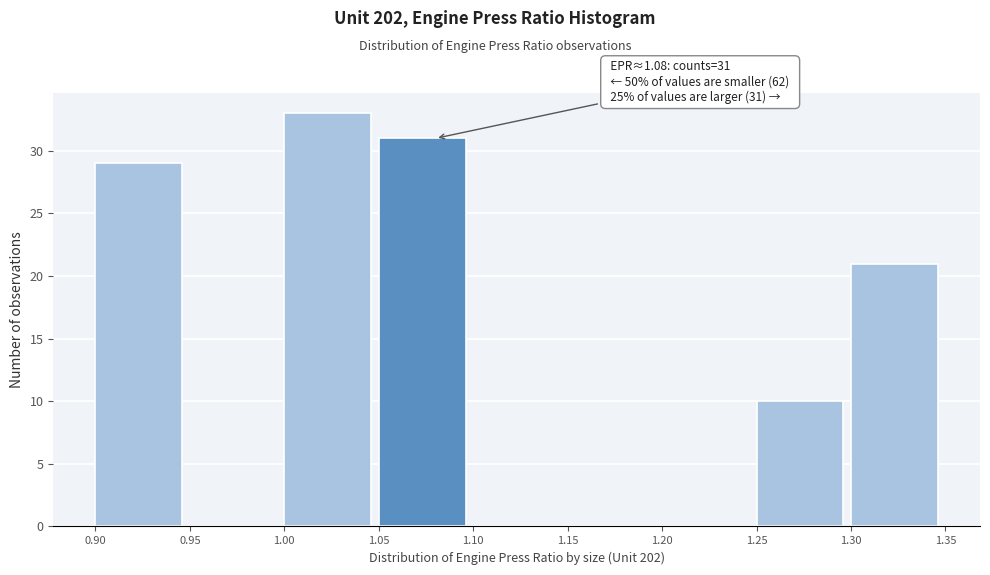

Which range on the x-axis has the tallest bar?

1.00 to 1.05